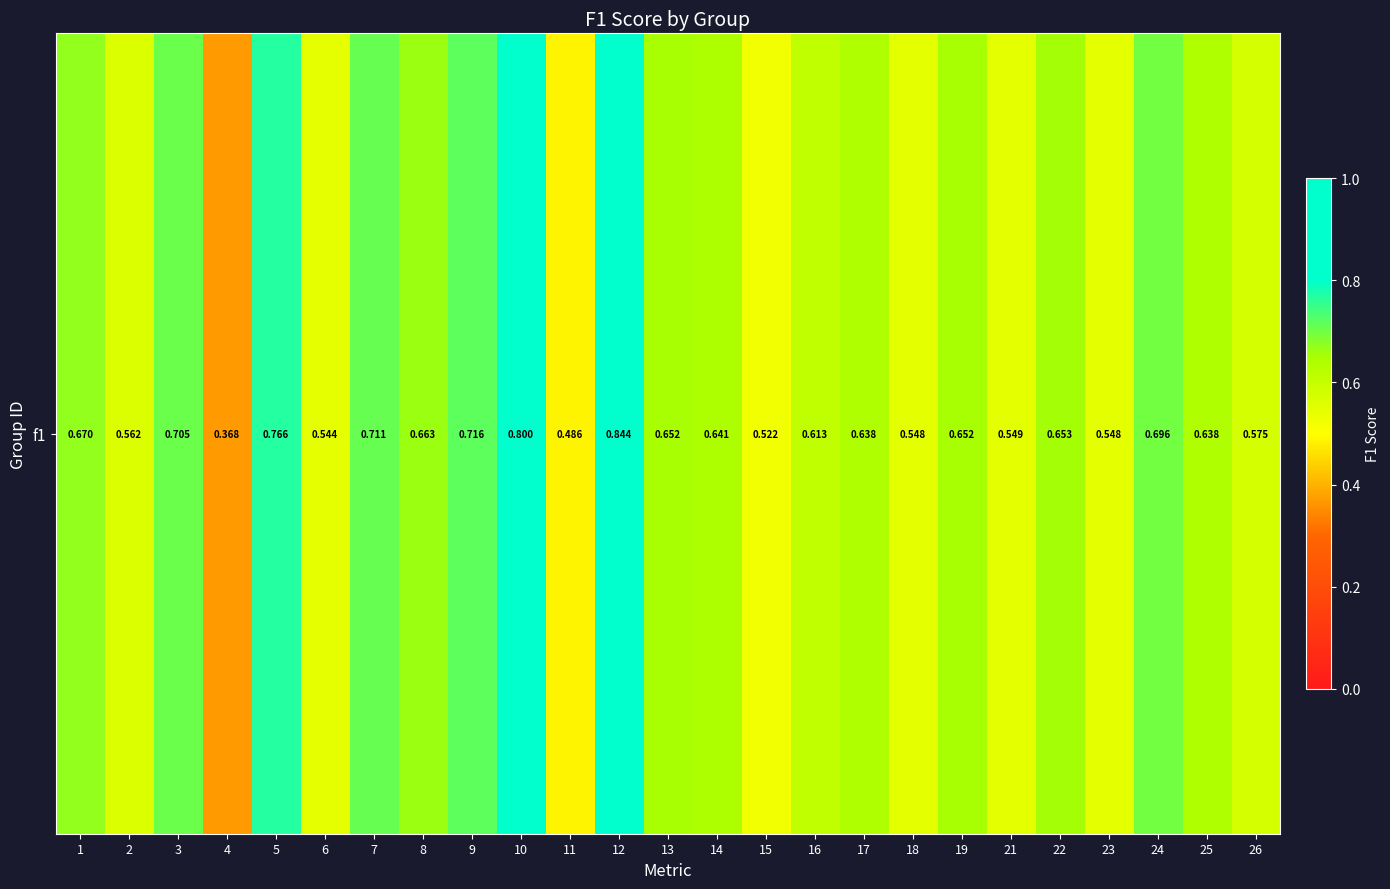

Read the value at 12.

0.8